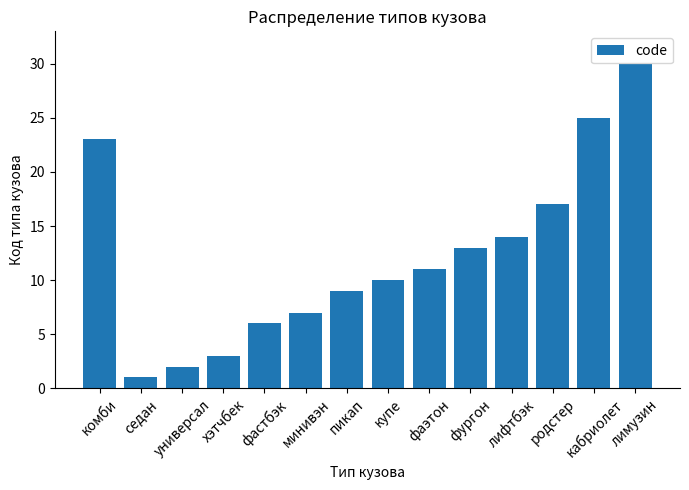

What is the change in value from седан to пикап?

+8